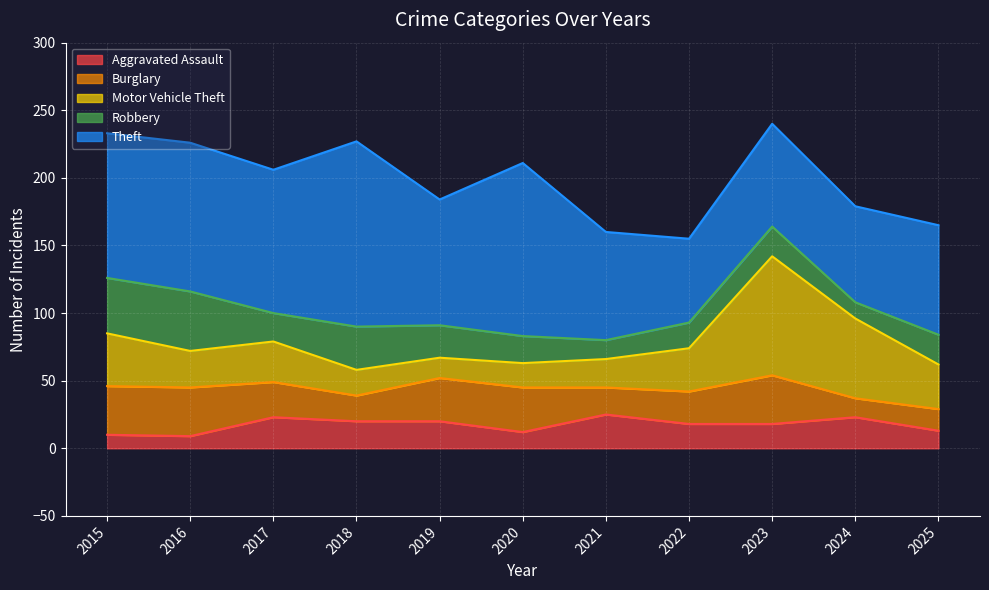

What is the value of the Motor Vehicle Theft point at the 1st from the left?

39